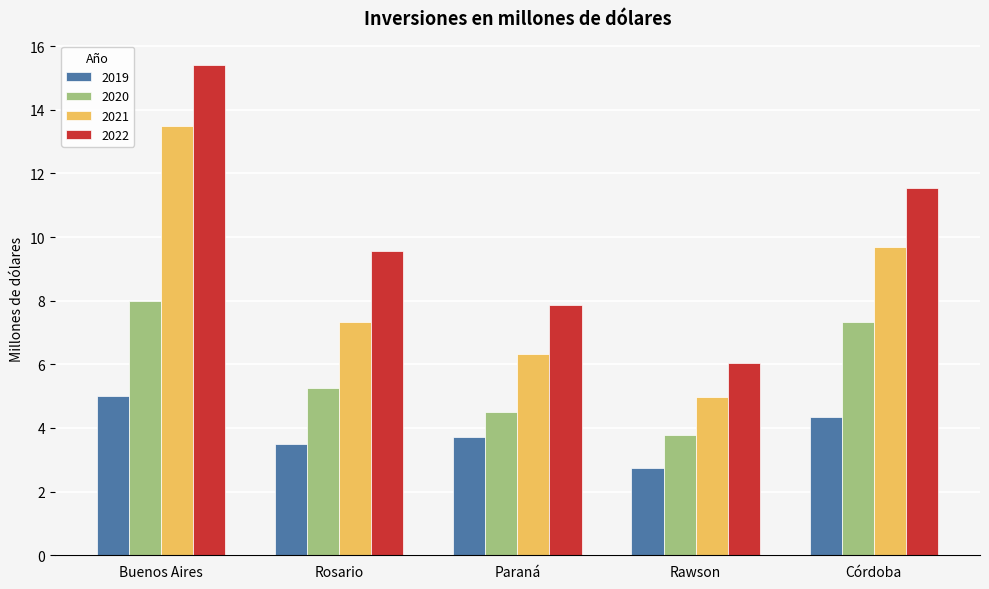

Which category has the lowest value in the 2021 series?

Rawson